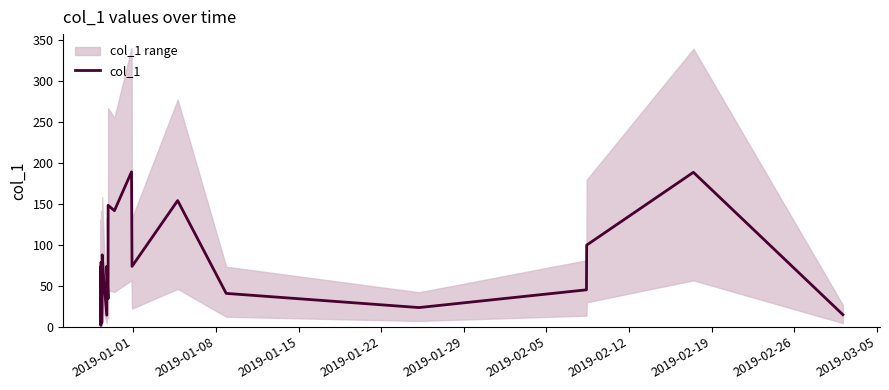

How many lines are shown in the chart?

1